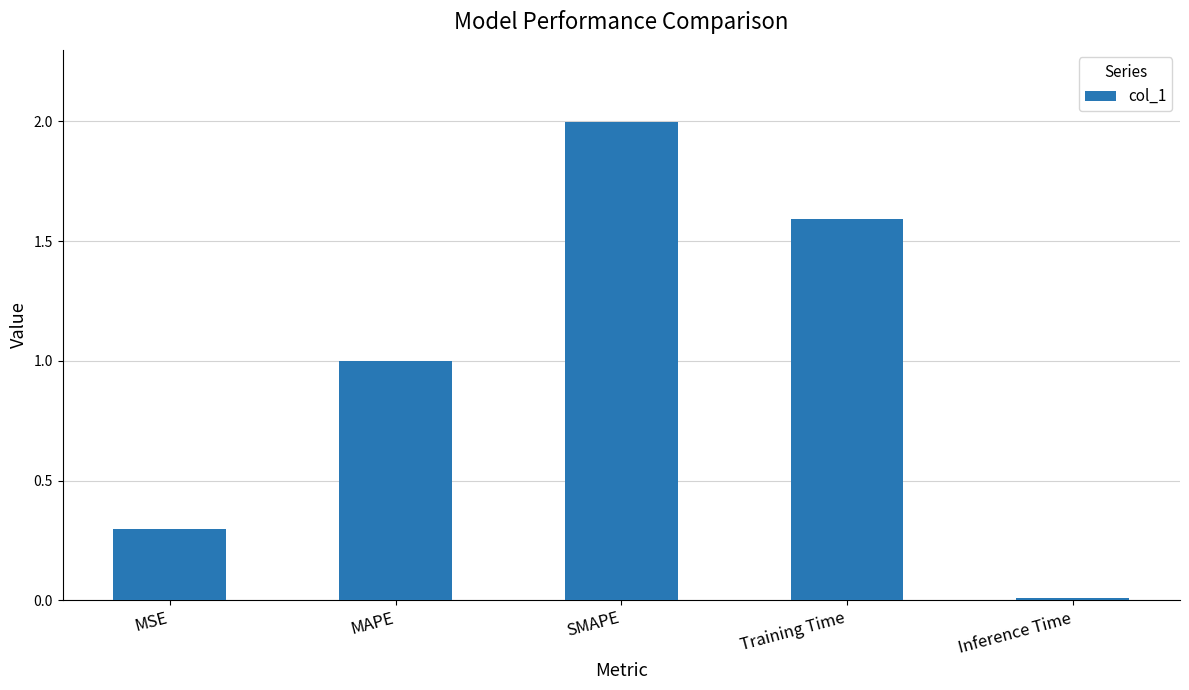

What is the label of the 5th bar from the right?

MSE